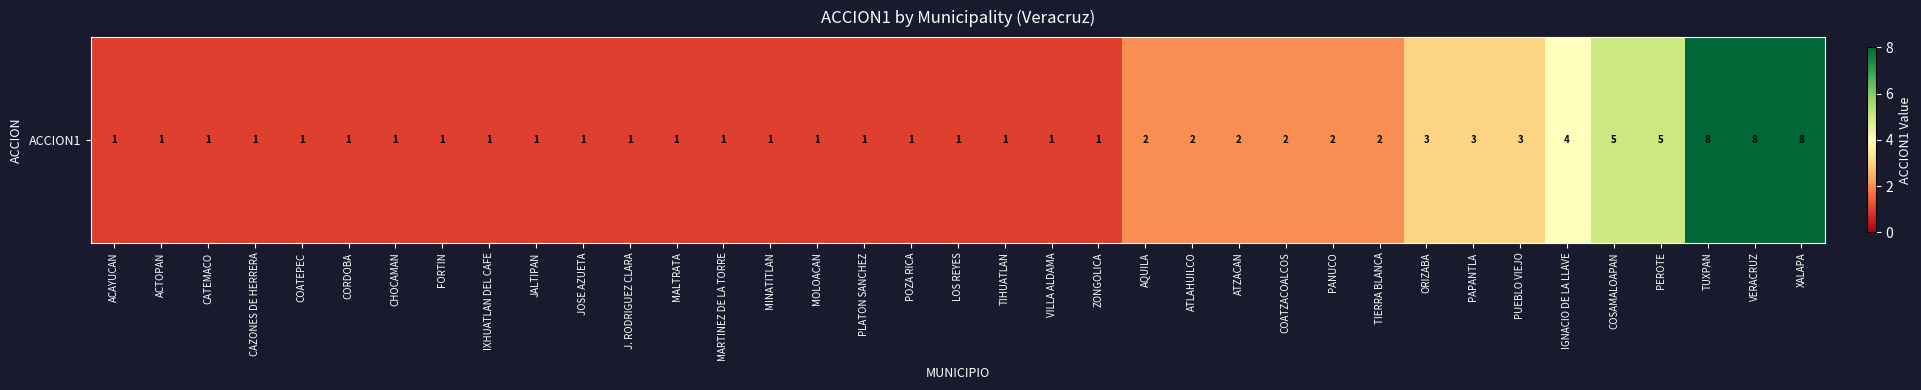

Rank the categories by value from lowest to highest.

ACAYUCAN, ACTOPAN, CATEMACO, CAZONES DE HERRERA, COATEPEC, CORDOBA, CHOCAMAN, FORTIN, IXHUATLAN DEL CAFE, JALTIPAN, JOSE AZUETA, J. RODRIGUEZ CLARA, MALTRATA, MARTINEZ DE LA TORRE, MINATITLAN, MOLOACAN, PLATON SANCHEZ, POZA RICA, LOS REYES, TIHUATLAN, VILLA ALDAMA, ZONGOLICA, AQUILA, ATLAHUILCO, ATZACAN, COATZACOALCOS, PANUCO, TIERRA BLANCA, ORIZABA, PAPANTLA, PUEBLO VIEJO, IGNACIO DE LA LLAVE, COSAMALOAPAN, PEROTE, TUXPAN, VERACRUZ, XALAPA